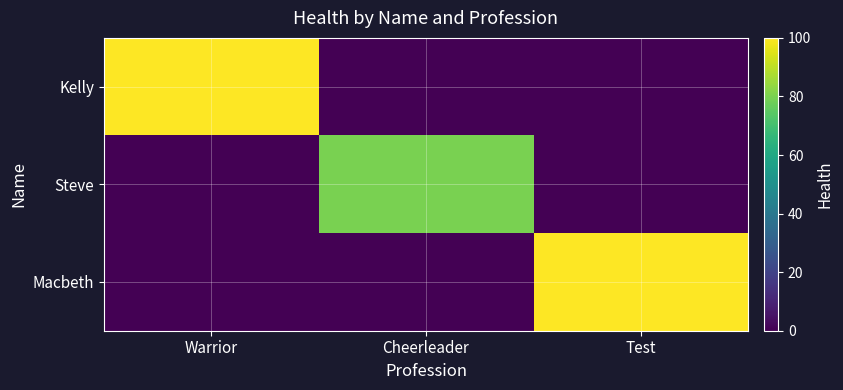

What is the total value across all series at Test?

100